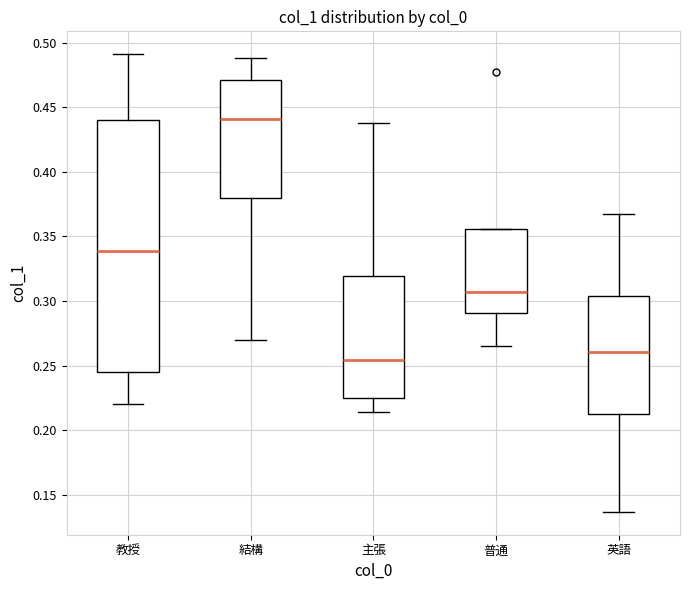

Reading left to right, transcribe this box plot: for each box, give where its median line is, the range the box spans, and where its two whiskers end, as read against the y-axis. The values are not printed on the chart, so give them approximately, as read against the axis.

教授: median 0.340, box 0.245 to 0.440, whiskers 0.220 to 0.490
結構: median 0.440, box 0.380 to 0.470, whiskers 0.270 to 0.490
主張: median 0.255, box 0.225 to 0.320, whiskers 0.215 to 0.440
普通: median 0.305, box 0.290 to 0.355, whiskers 0.265 to 0.355
英語: median 0.260, box 0.215 to 0.305, whiskers 0.135 to 0.365